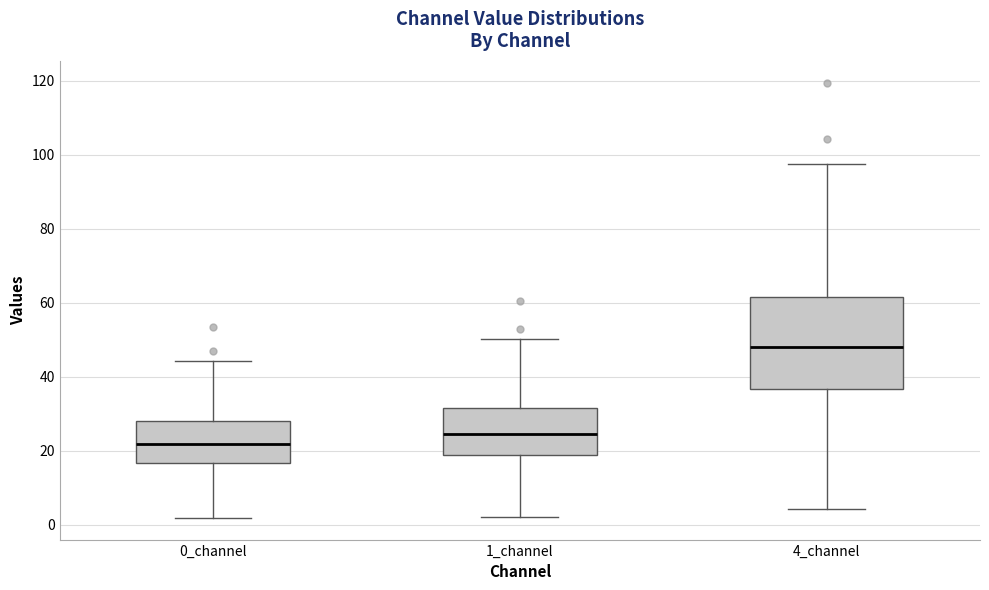

Reading left to right, read every box against the y-axis: the position of its median line, the range the box covers, and the ends of its whiskers. The values are not printed on the chart, so give them approximately, as read against the axis.

0_channel: median 22, box 16 to 28, whiskers 2 to 44
1_channel: median 24, box 18 to 32, whiskers 2 to 50
4_channel: median 48, box 36 to 62, whiskers 4 to 98